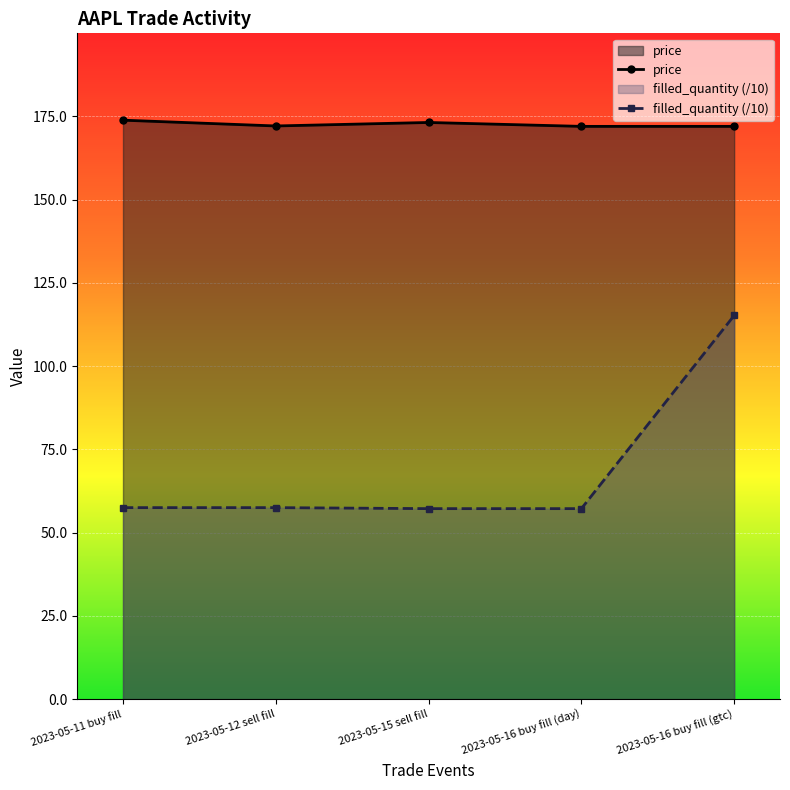

What is the difference between the second highest and minimum values in the price series?

1.2